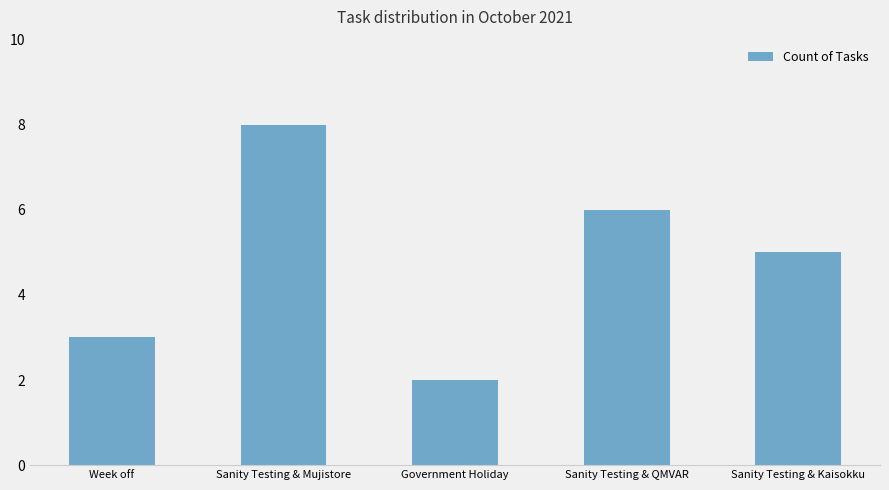

What position from the left is Sanity Testing & Mujistore?

2